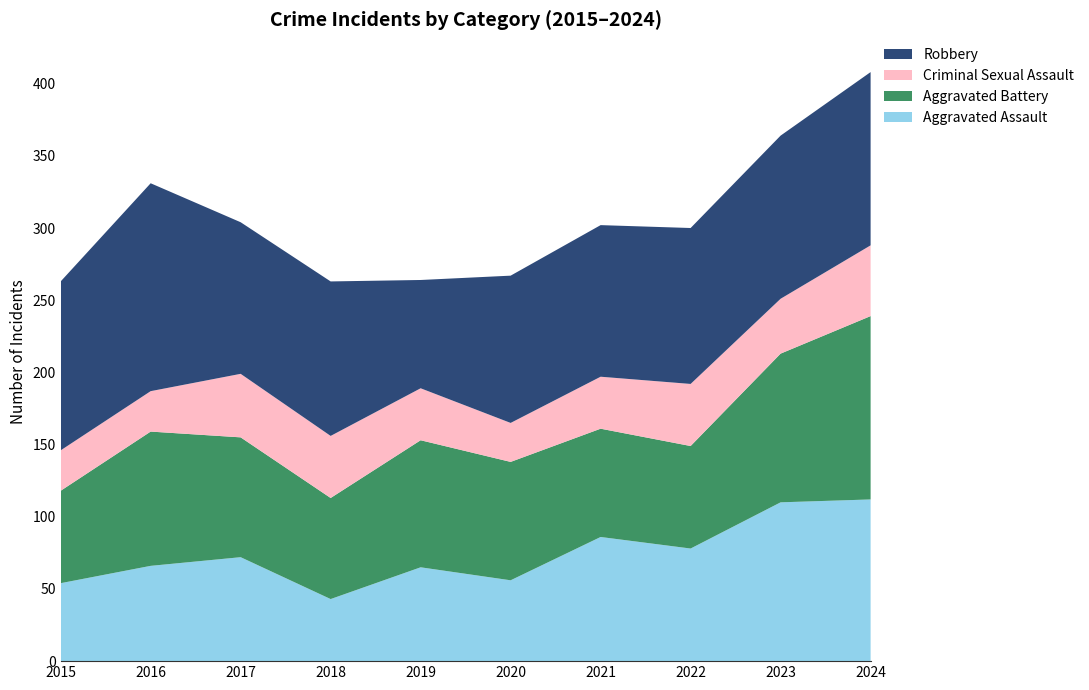

Reading right to left, what are all the values shown in this chart?

Aggravated Assault: 112	110	78	86	56	65	43	72	66	54
Aggravated Battery: 127	103	71	75	82	88	70	83	93	64
Criminal Sexual Assault: 49	38	43	36	27	36	43	44	28	28
Robbery: 120	113	108	105	102	75	107	105	144	117